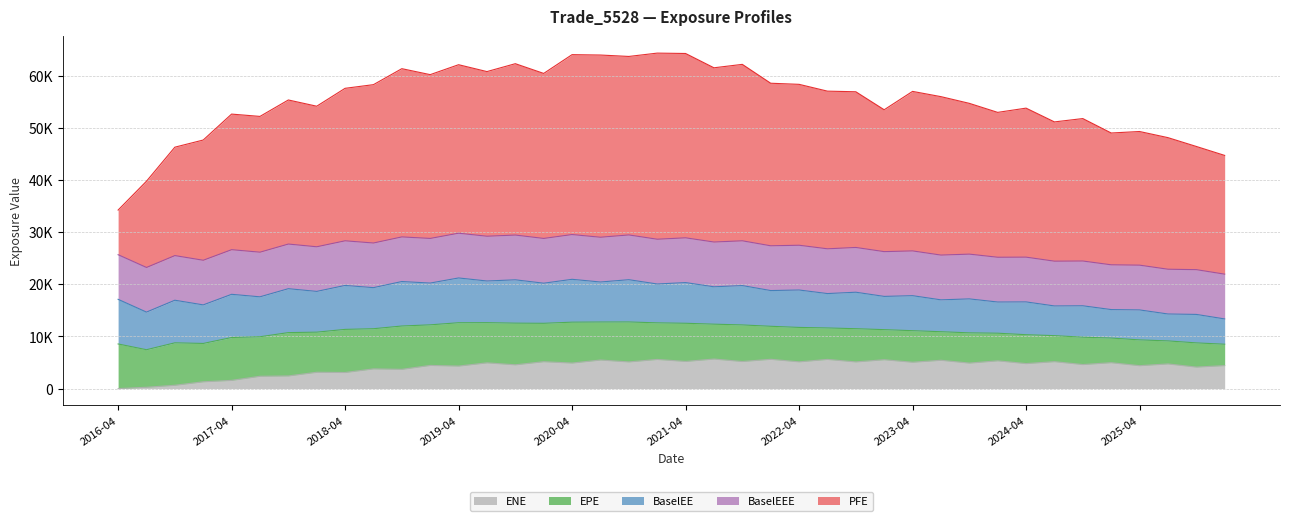

What is the lowest value of the EPE series?

4101.1